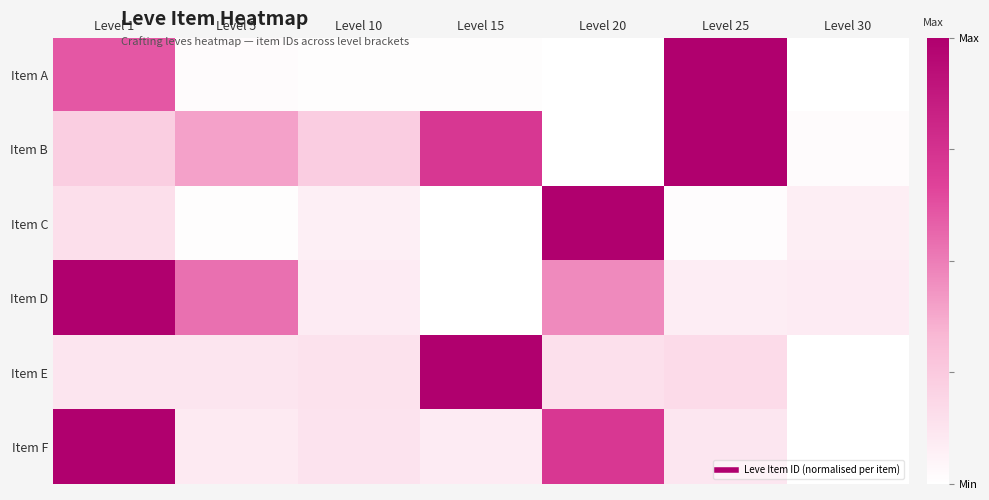

At Level 15, list the series in order from smallest to largest.

Item C, Item D, Item A, Item F, Item B, Item E